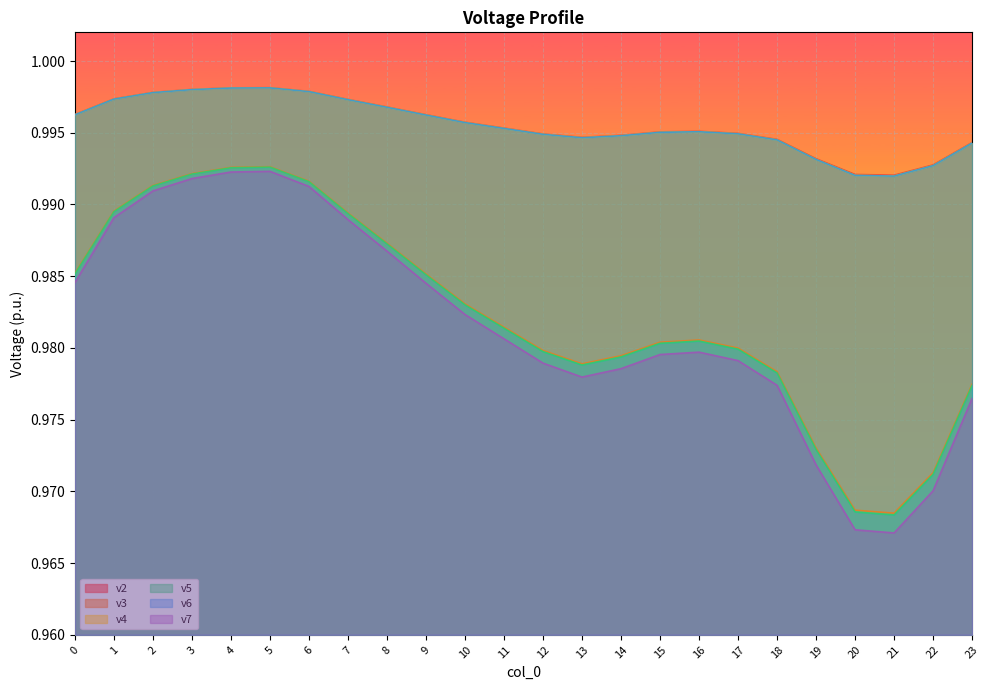

At which category does v4 reach its first local valley?

13